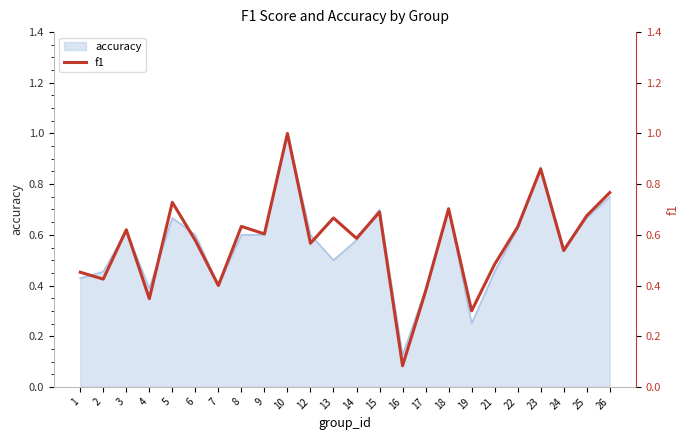

Where is the first local maximum?

3